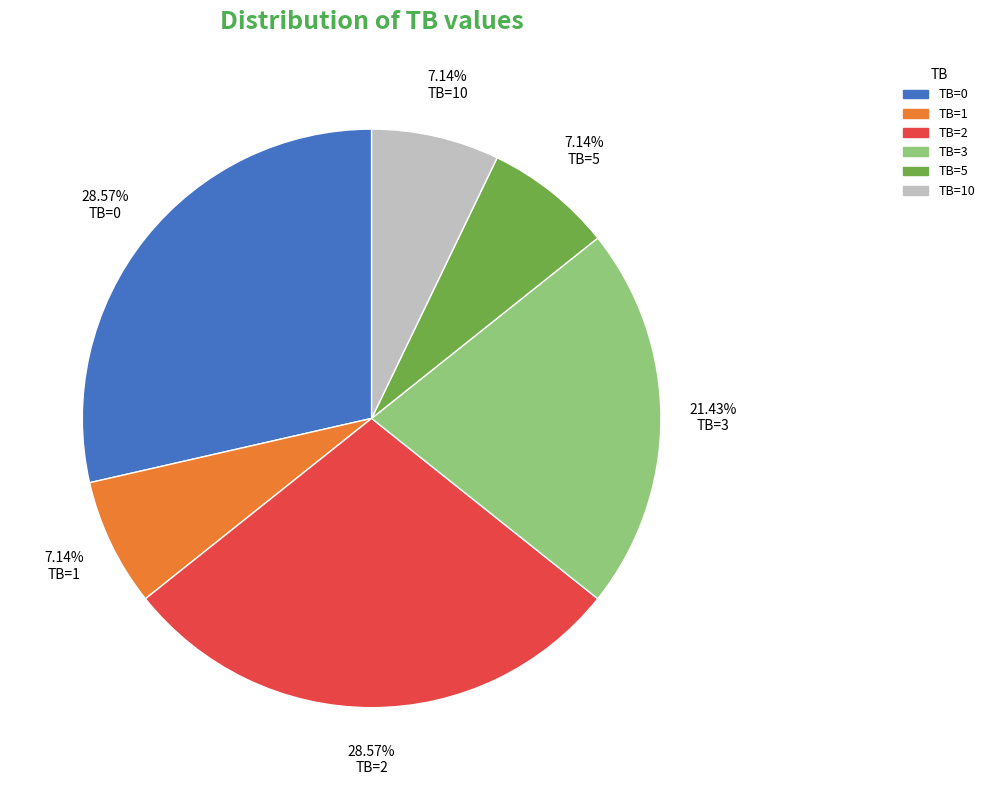

Is there any slice that represents more than half of the pie?

No